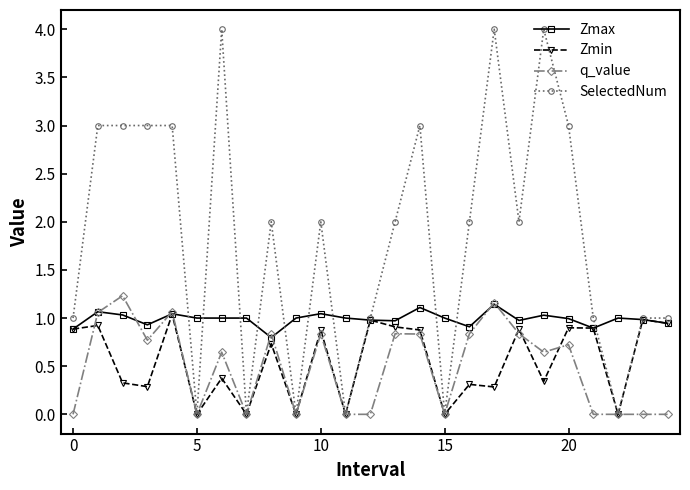

What are all the series names shown in the legend?

Zmax, Zmin, q_value, SelectedNum